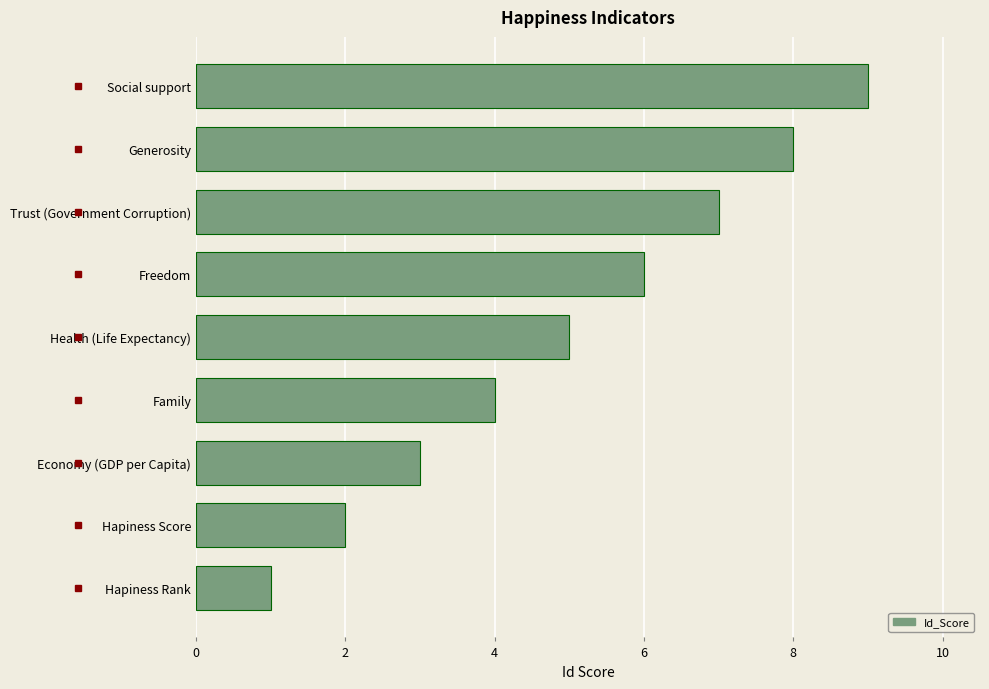

Which has a higher value, Hapiness Rank or Health (Life Expectancy)?

Health (Life Expectancy)